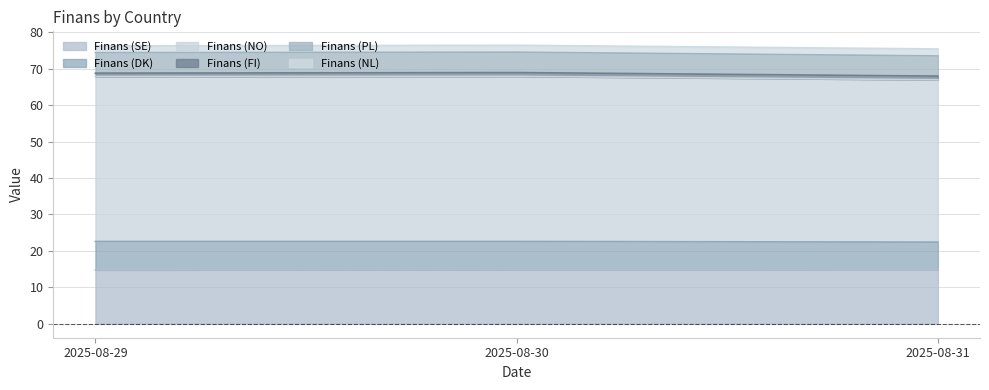

What is the total value across all series at 2025-08-29?

76.2